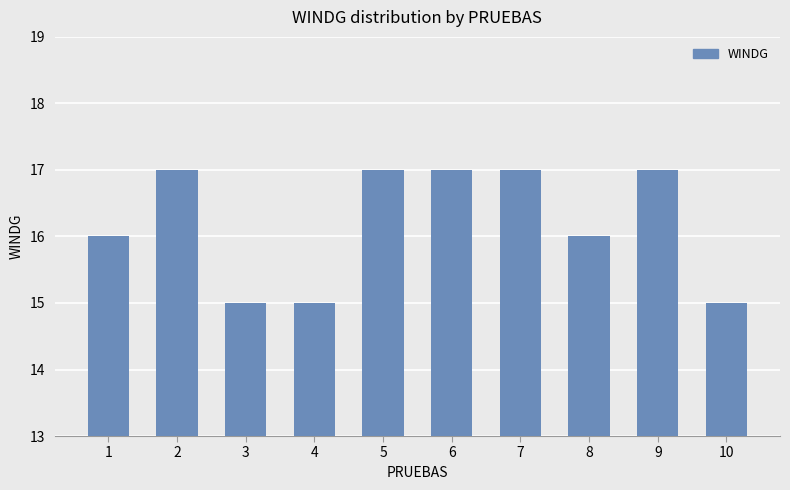

What is the value of the 5th bar from the left?

17